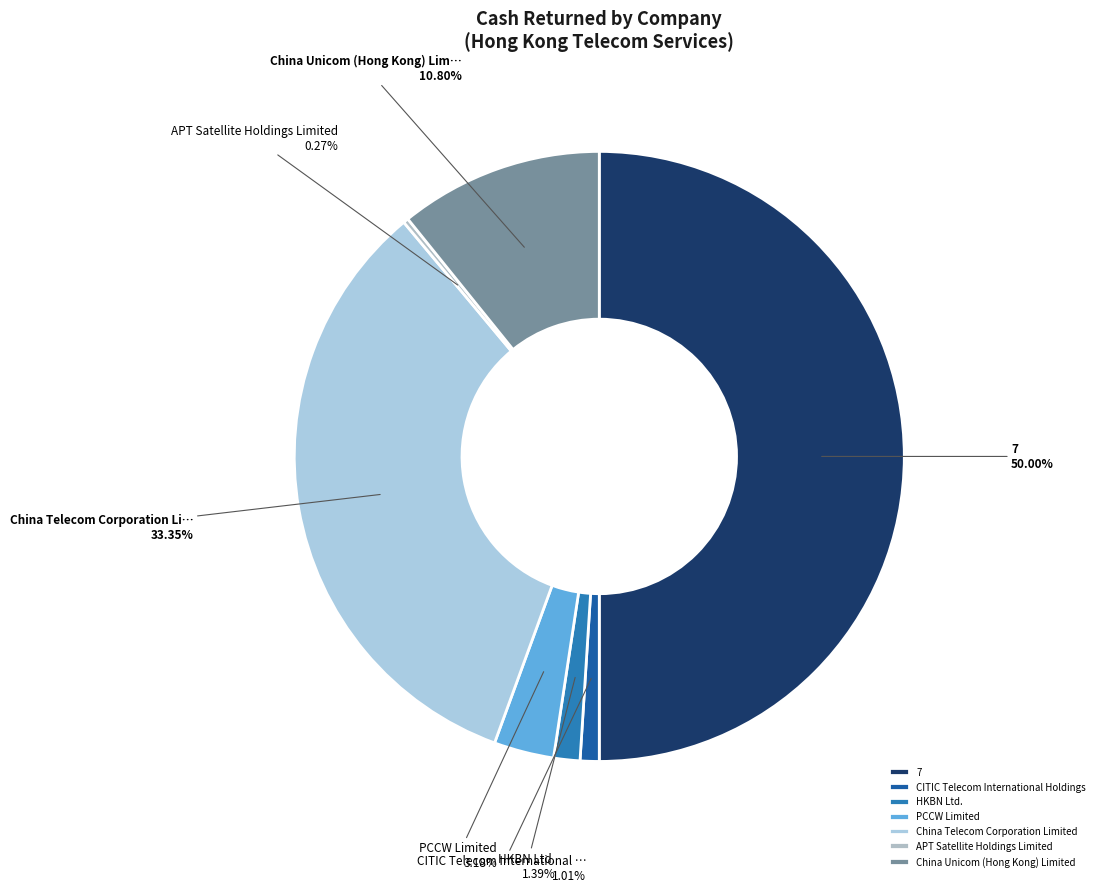

Is the sum of APT Satellite Holdings Limited and 7 greater than half?

Yes